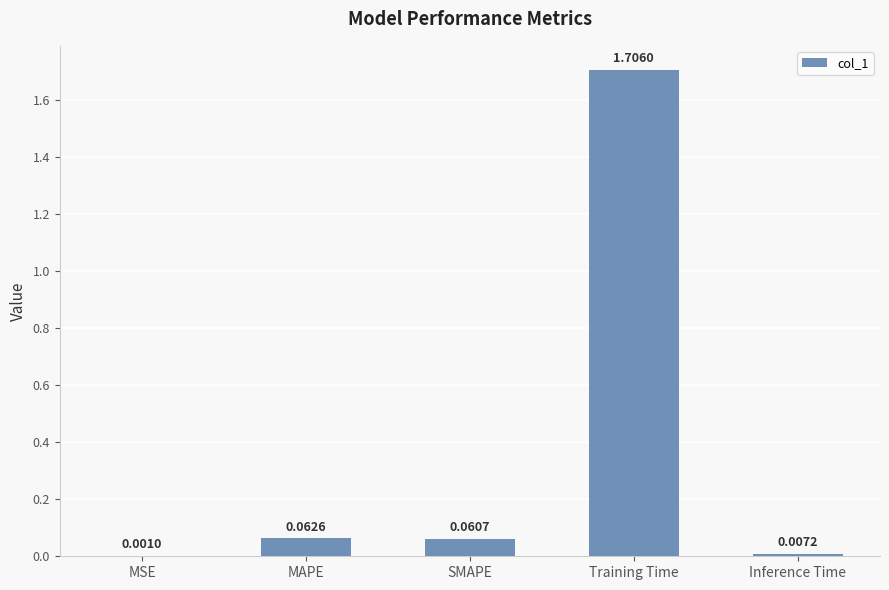

What is the sum of all values?

1.8